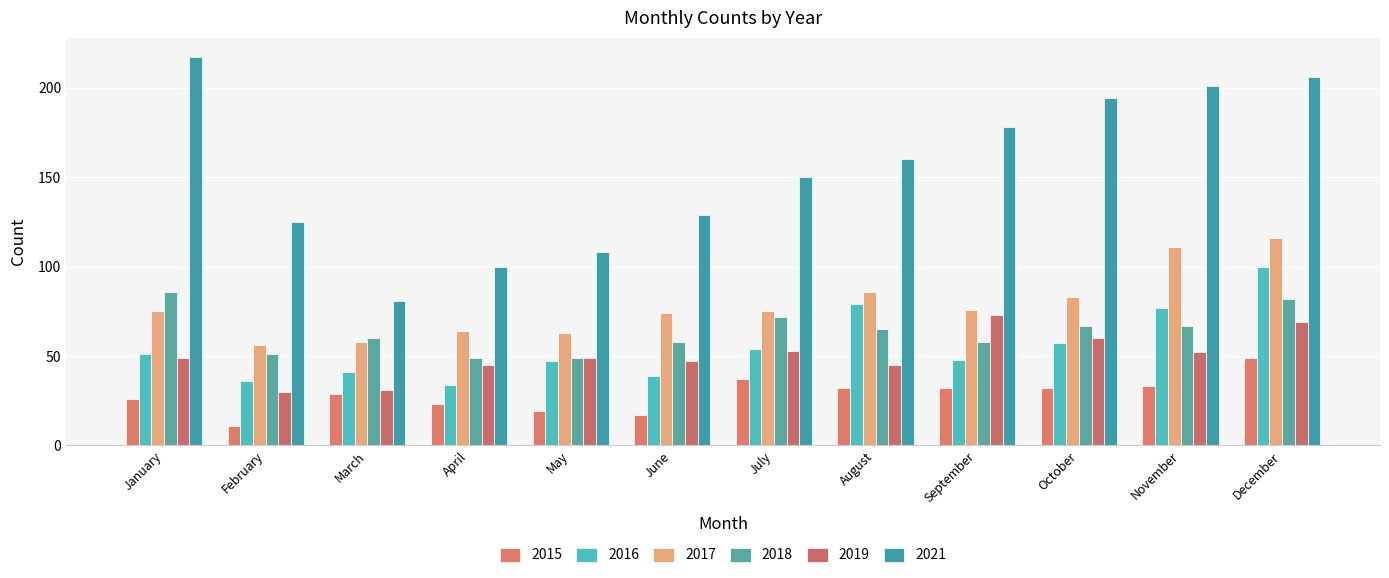

What is the approximate value of 2015 at October, to the nearest 5?

30